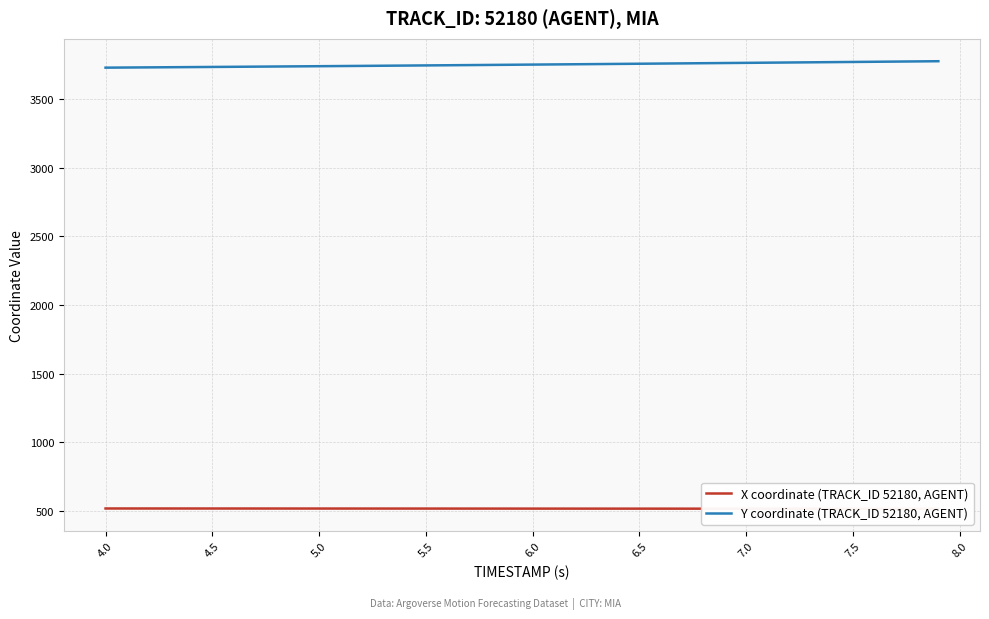

What is the minimum value for Y coordinate (TRACK_ID 52180, AGENT)?

3728.0